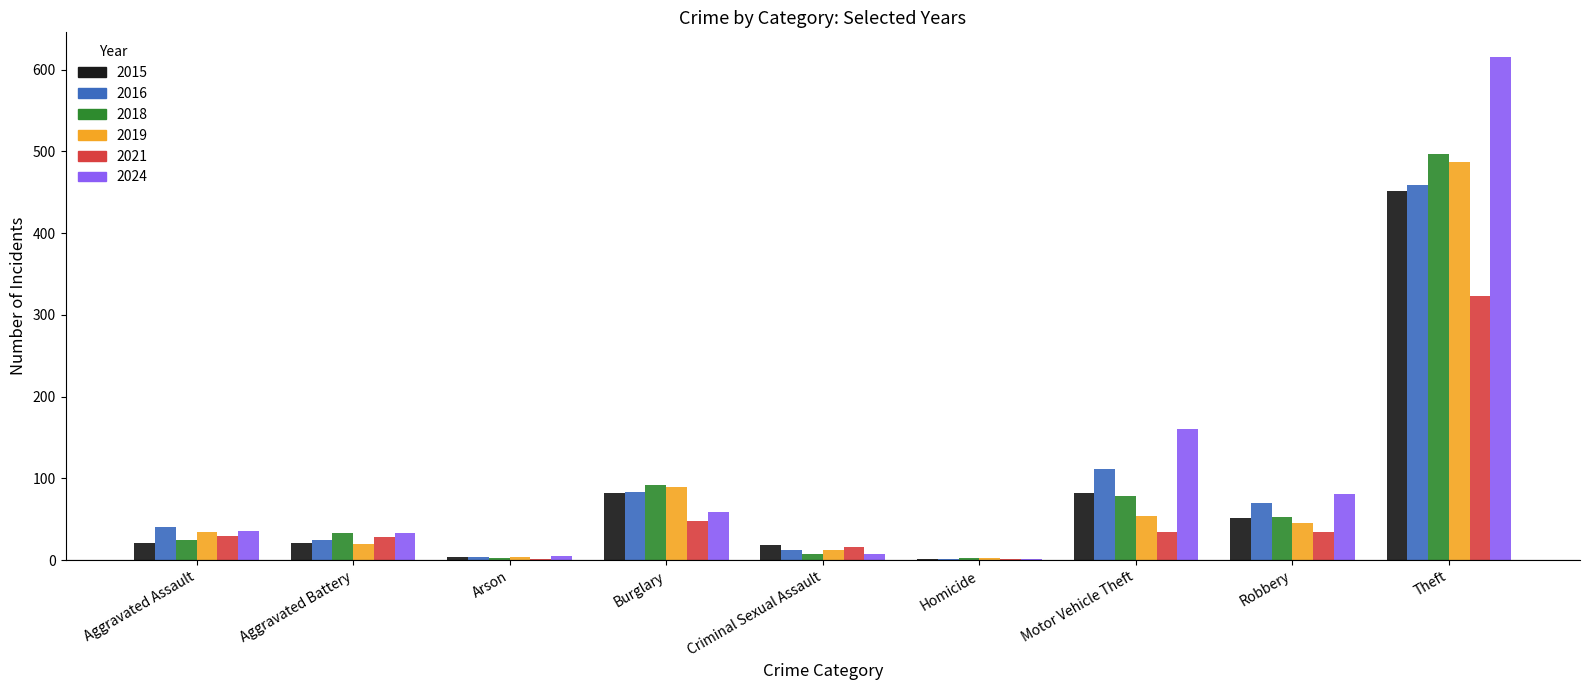

Which series has the largest range (max minus min)?

2024